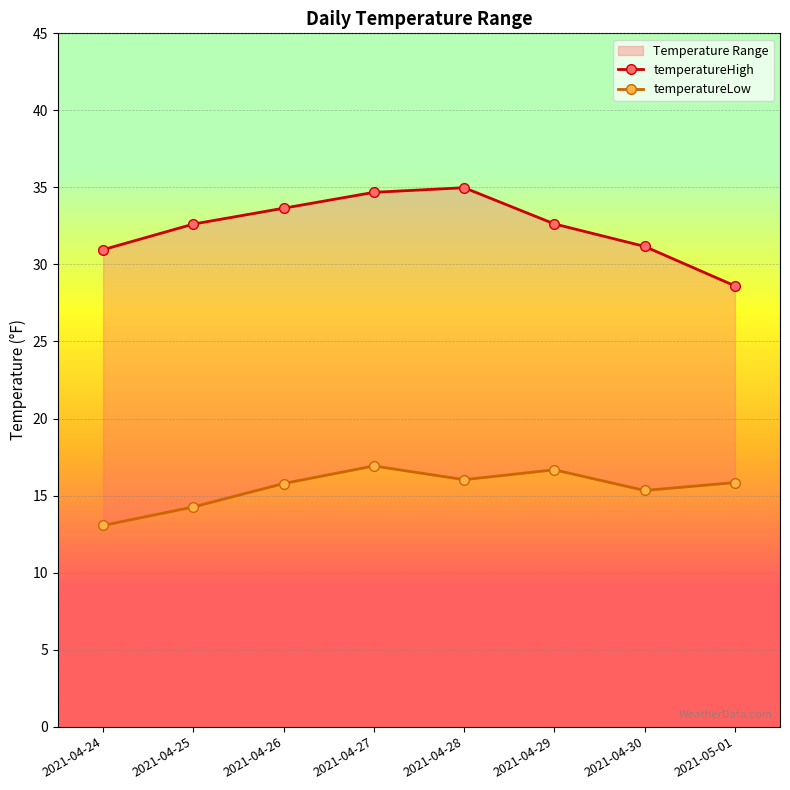

List the labels in order of temperatureLow value, smallest first.

2021-04-24, 2021-04-25, 2021-04-30, 2021-04-26, 2021-05-01, 2021-04-28, 2021-04-29, 2021-04-27